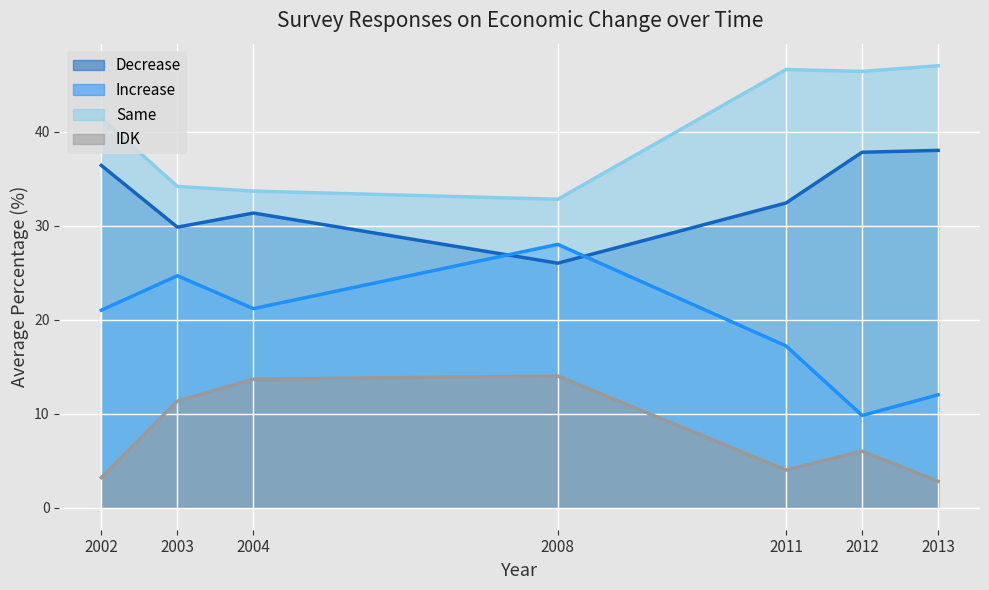

Is it true that Decrease equals 36.4 at 2002?

True